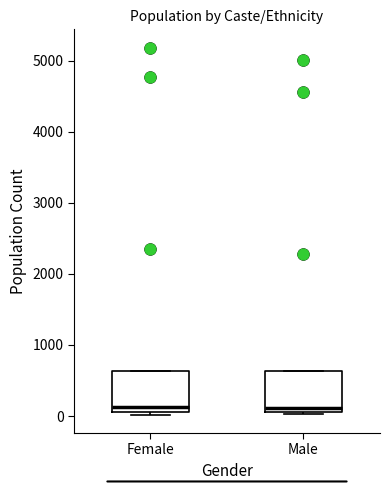

Where is the lower edge of the box for Male on the y-axis? The values are not printed on the chart, so give them approximately, as read against the axis.

100